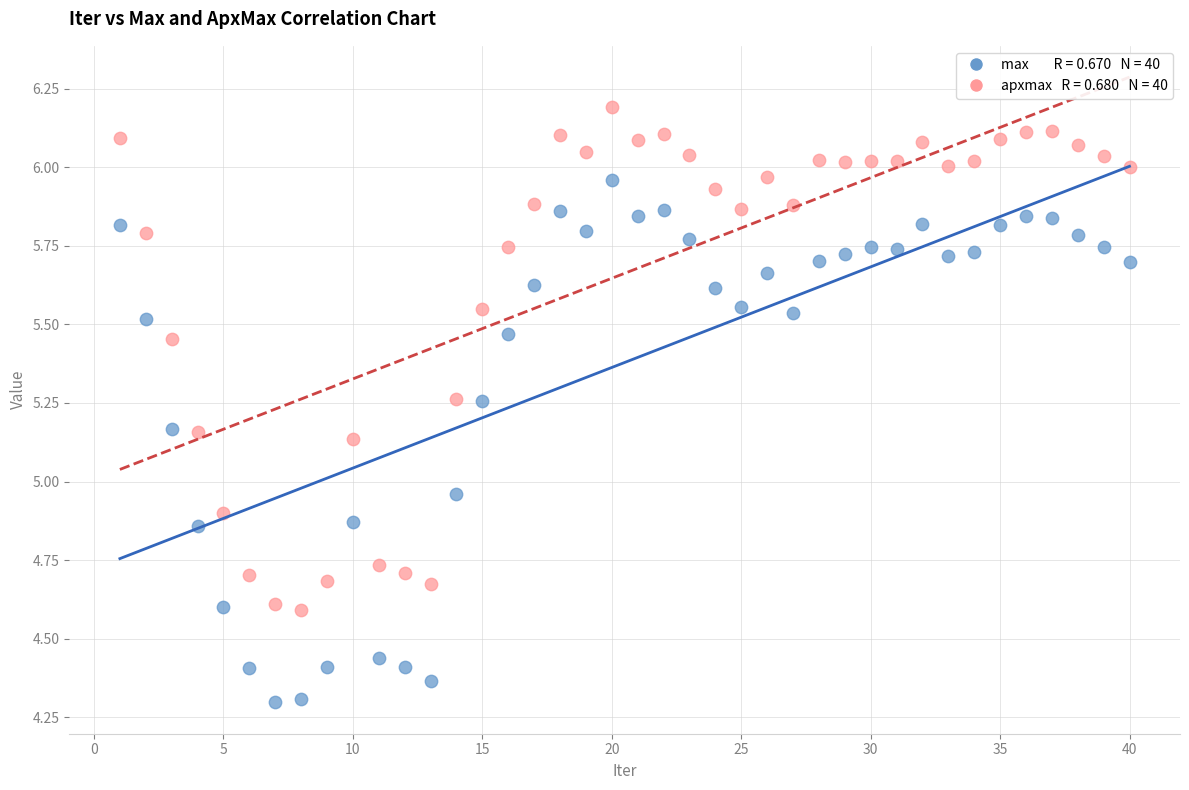

Across all data points, what is the range of Y values (max minus min)?

1.9